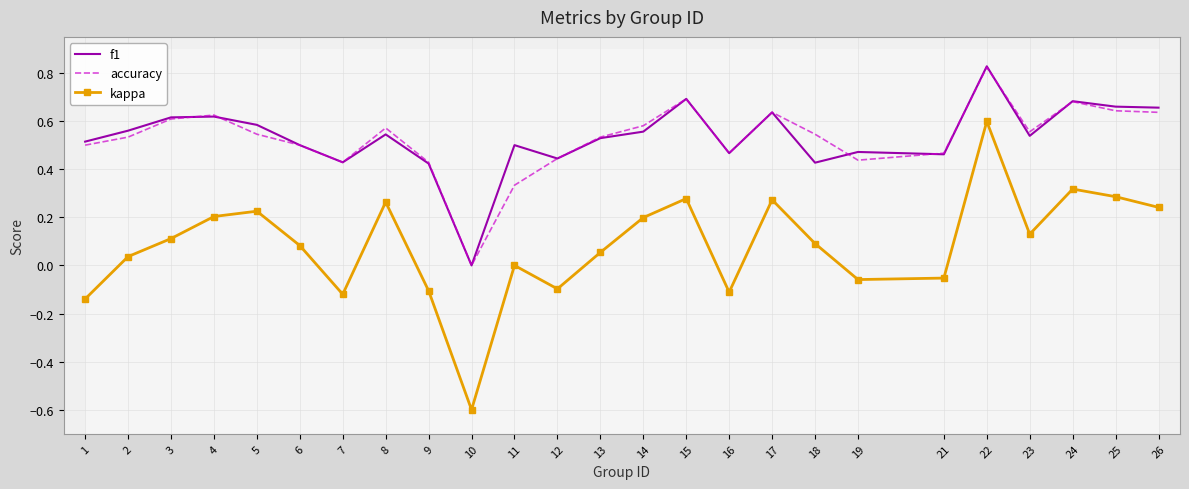

What is the total value across all series at 24?

1.7